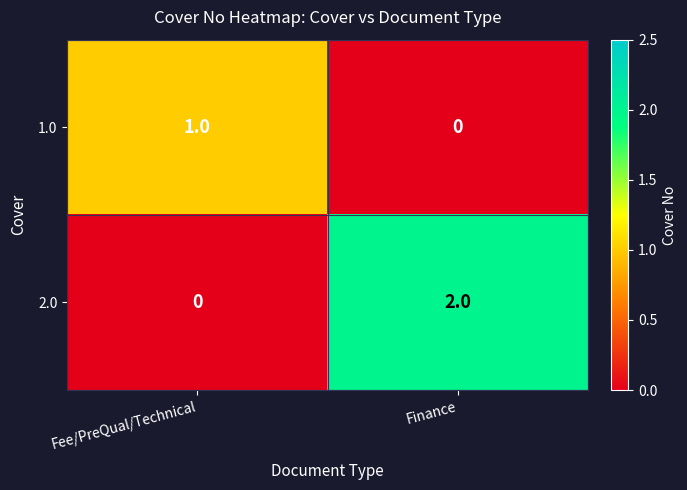

At which category does the chart reach its peak across all series?

Finance